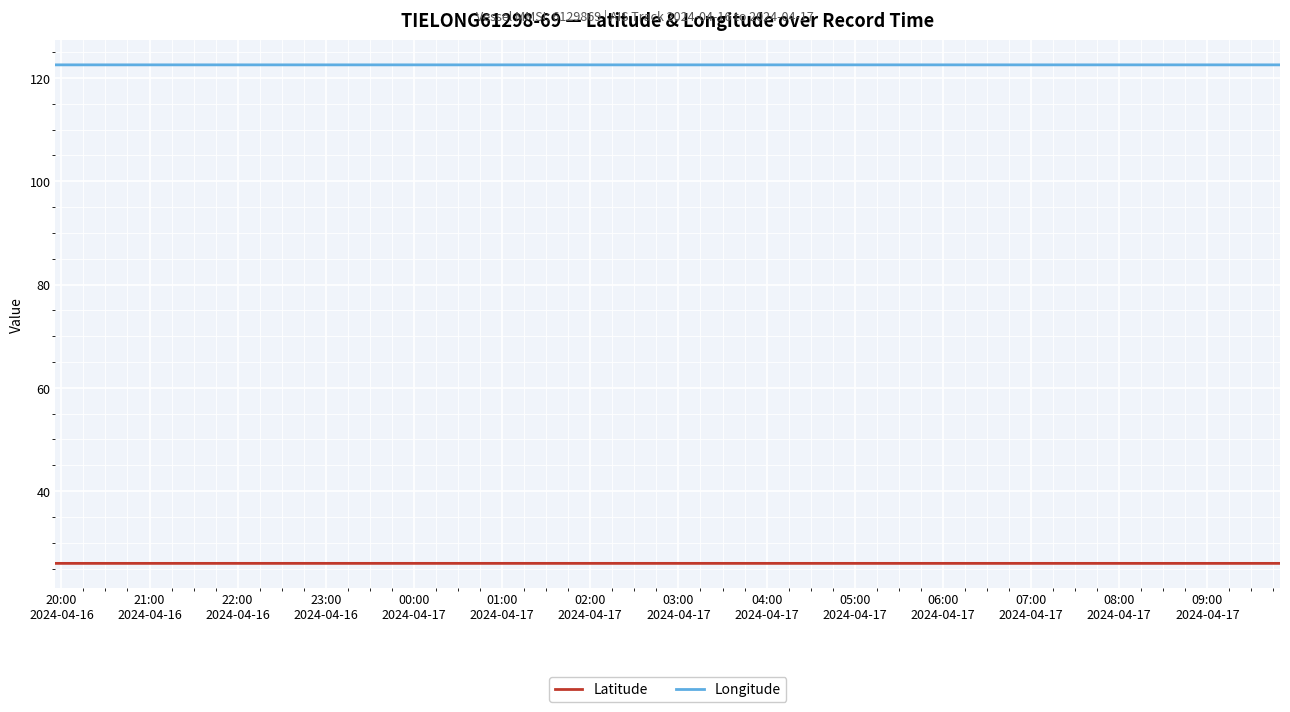

What is the maximum value shown in the chart?

122.5